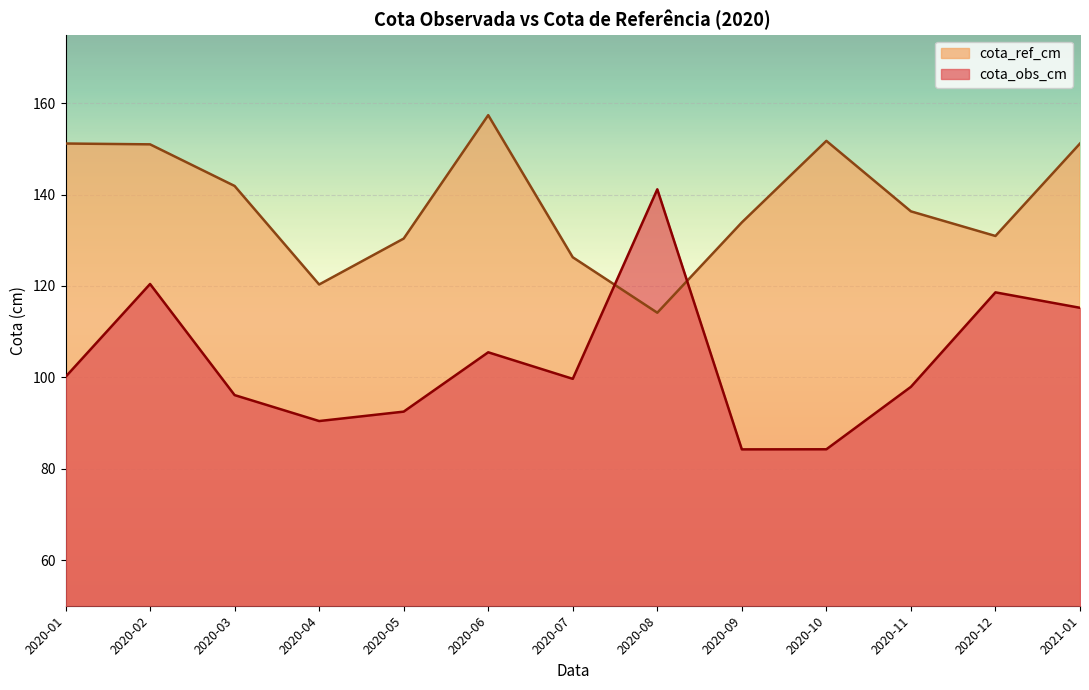

How many interior local peaks does the cota_ref_cm series have?

2